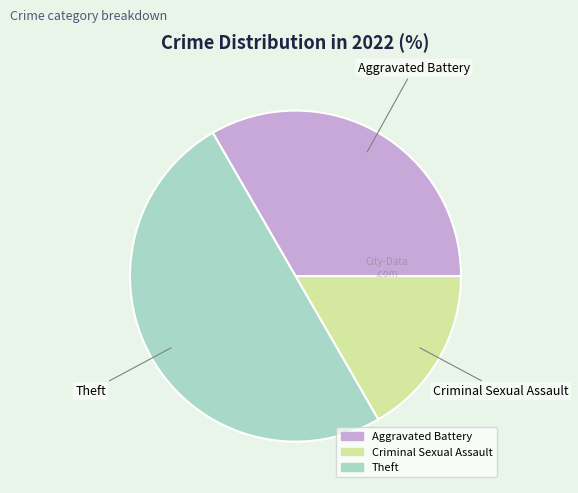

Rank the categories by value from highest to lowest.

Theft, Aggravated Battery, Criminal Sexual Assault